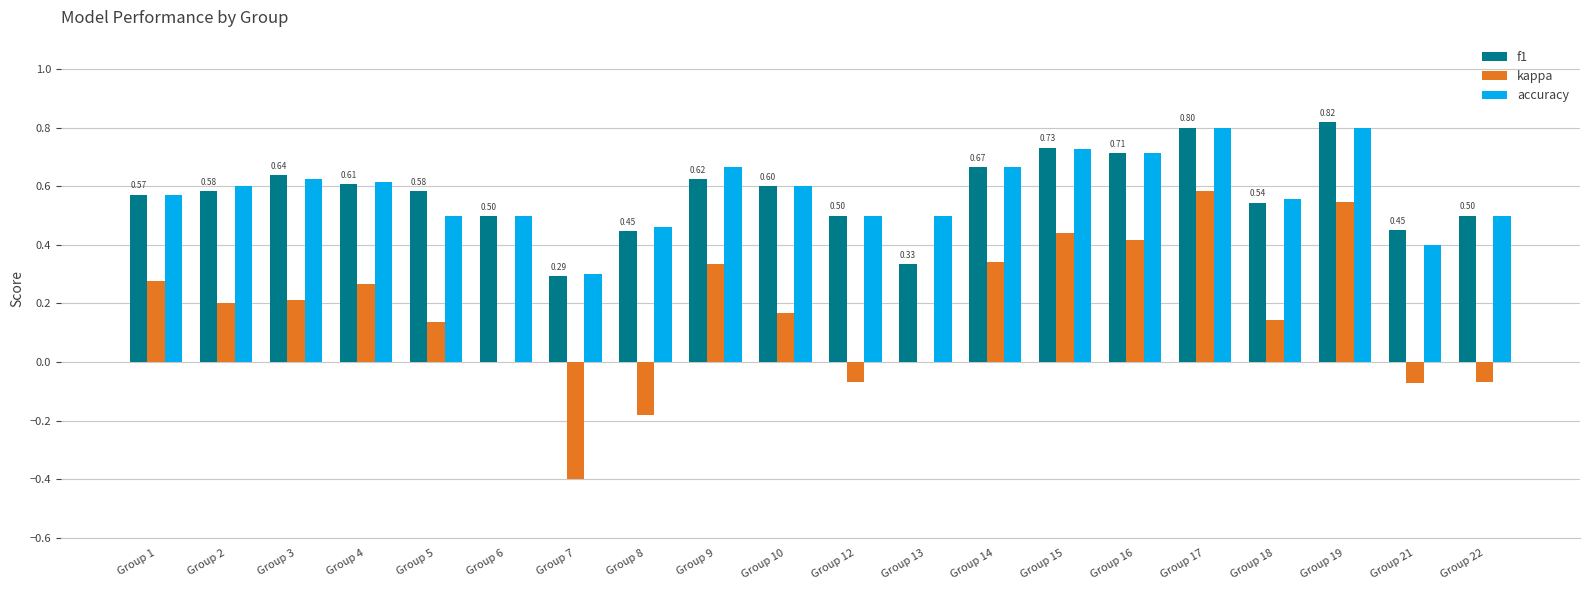

True or false: f1 has a value of 0.4 at Group 4.

False